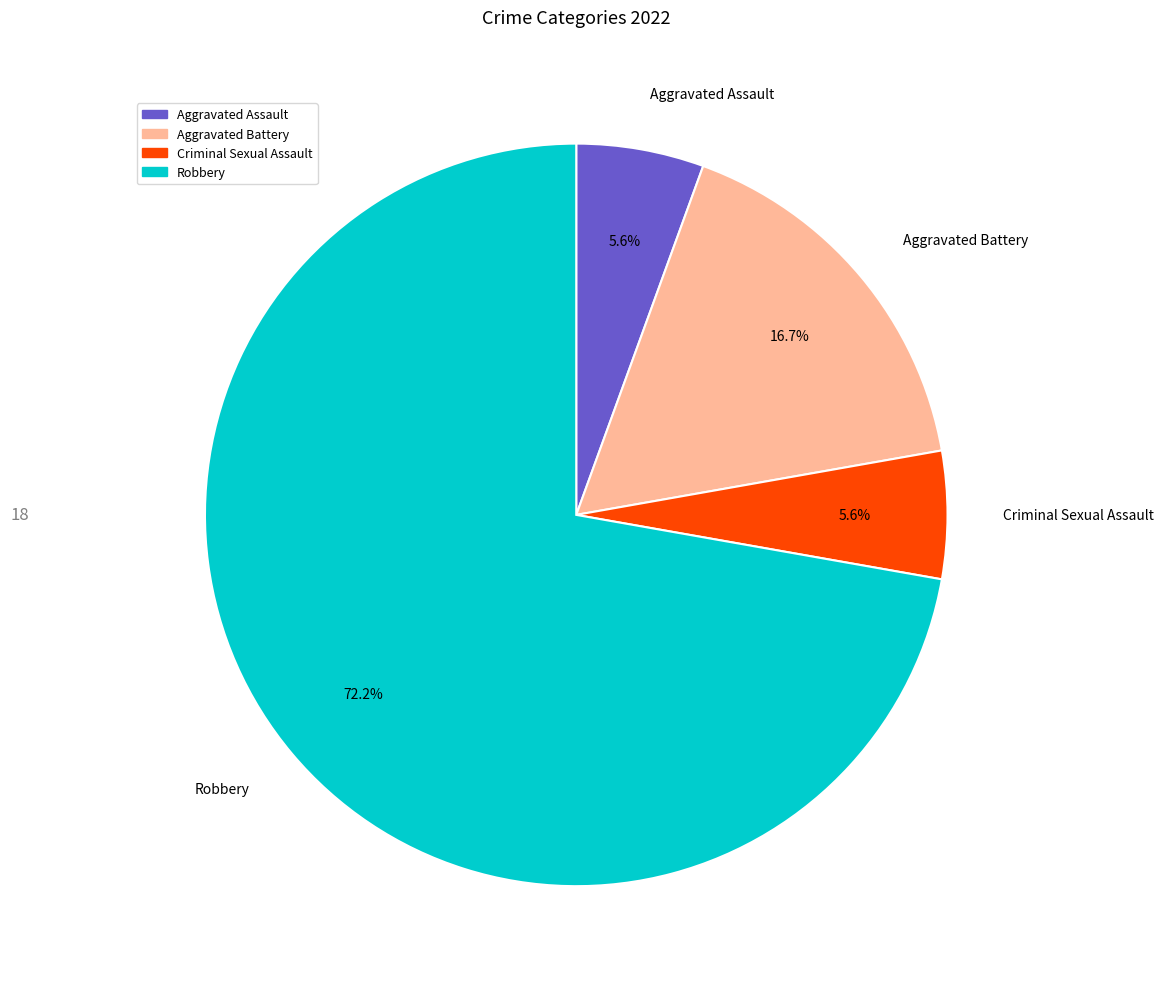

Is Robbery the majority of the pie?

Yes